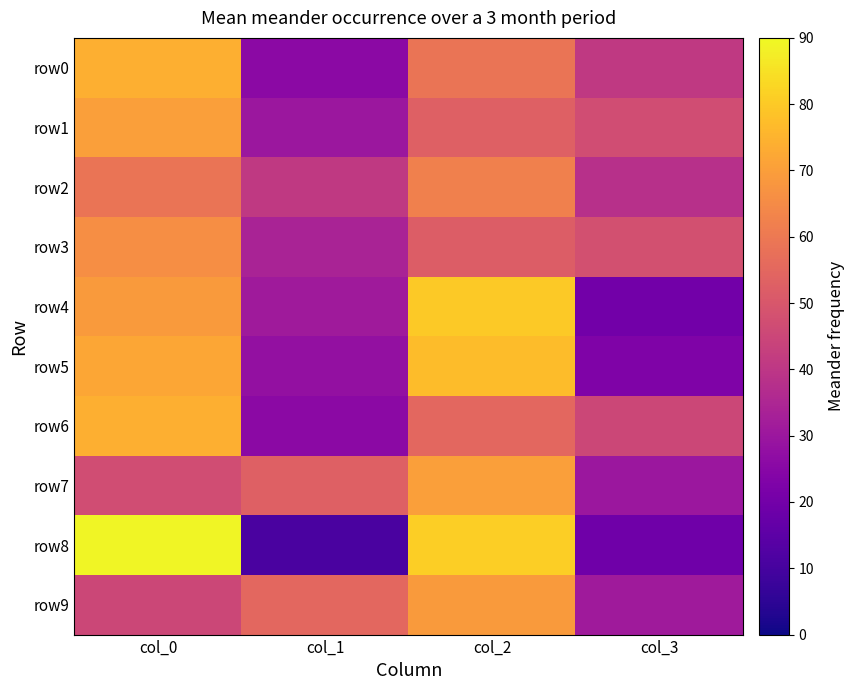

Which series has the largest total across all categories?

row0